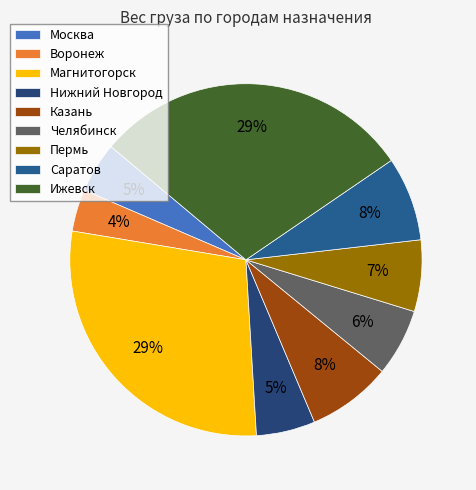

Approximately how many times larger is the value at Москва compared to Воронеж?

1.2